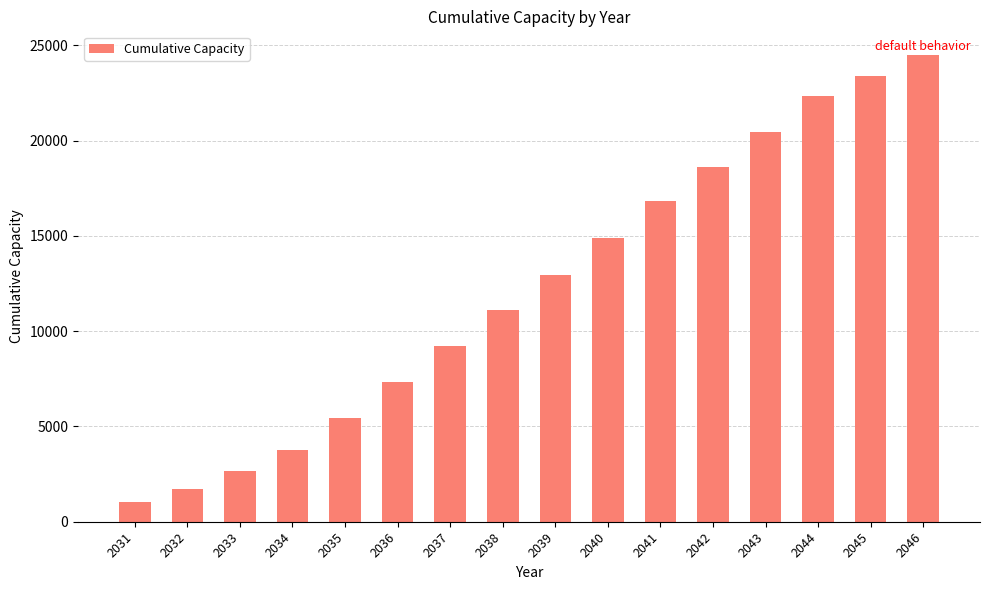

What is the difference between the values at 2031 and 2037?

8177.7